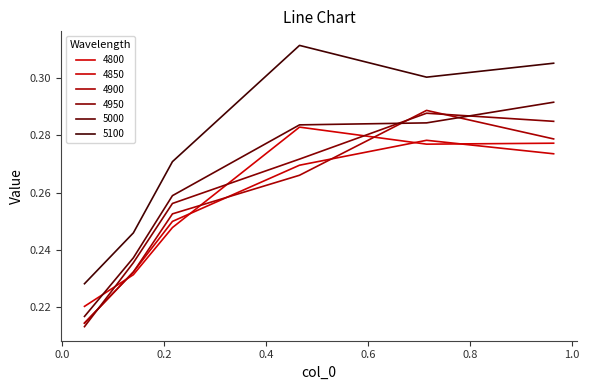

Where is the first local maximum for 5100?

0.4657534246575342